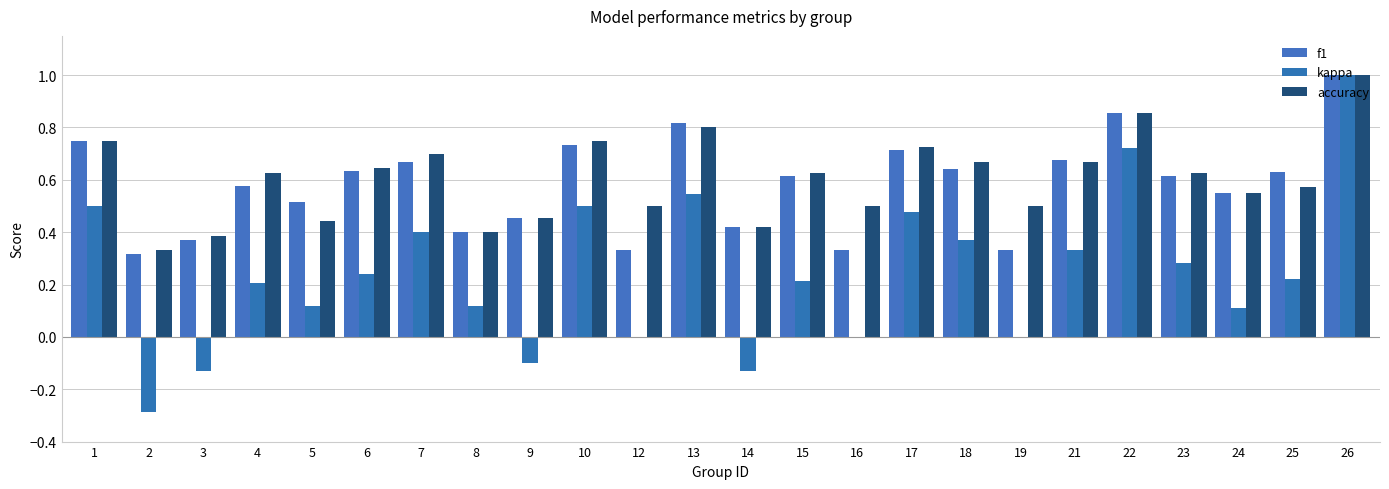

The value of accuracy at 23 is 0.6. True or false?

True